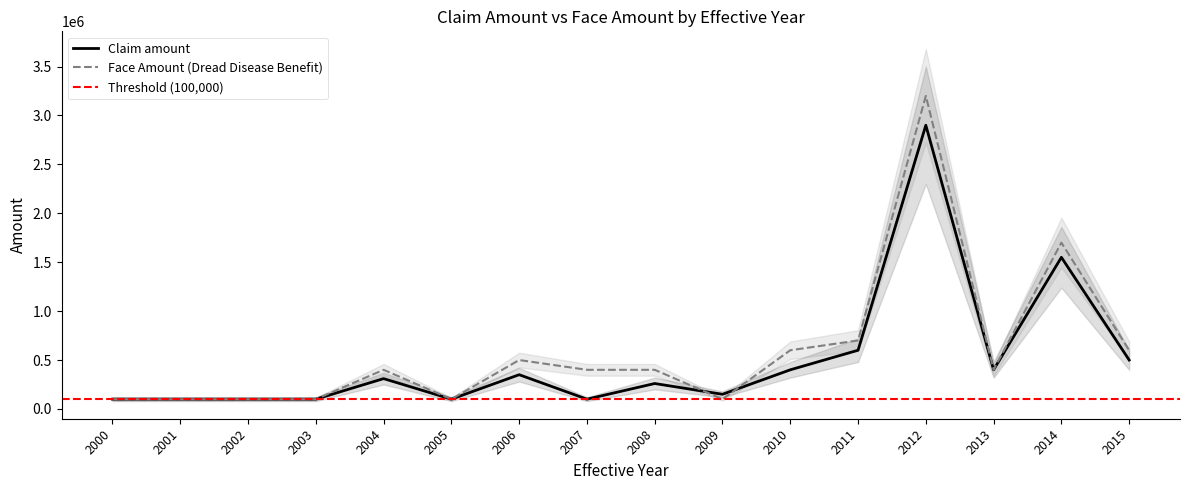

Which series has the largest range (max minus min)?

Face Amount (Dread Disease Benefit)